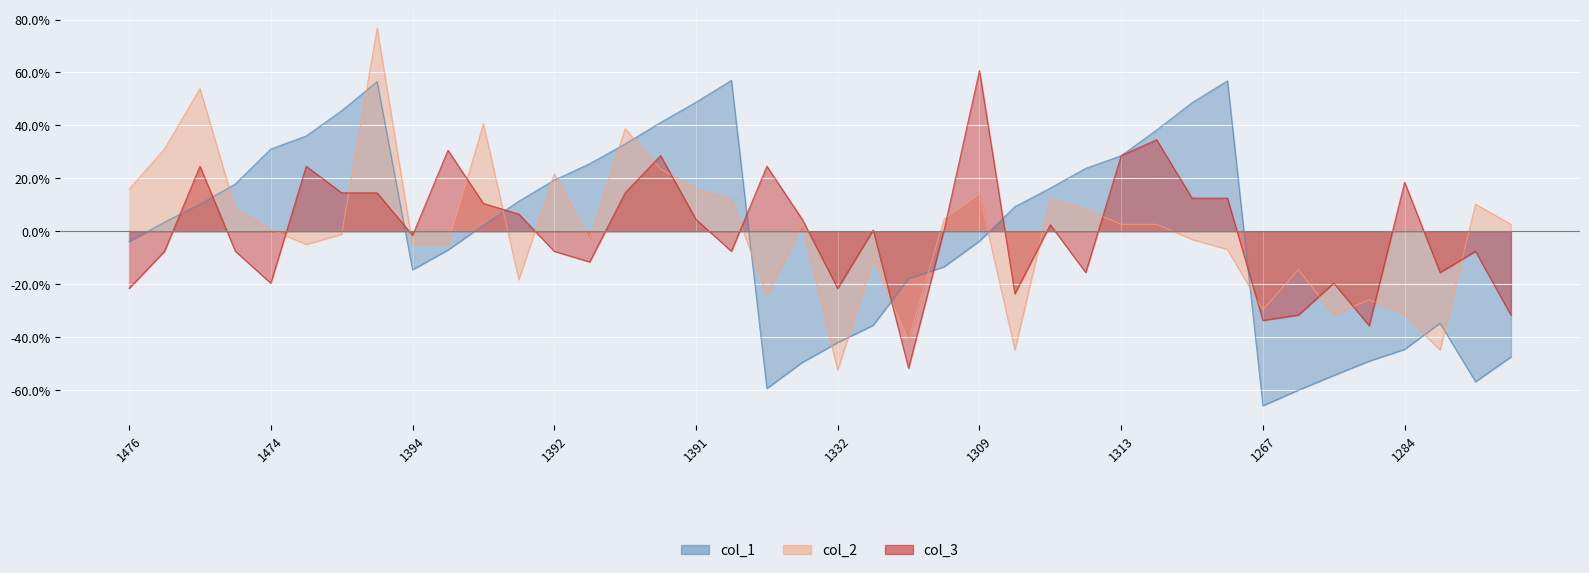

How many interior local valleys does the col_1 series have?

4